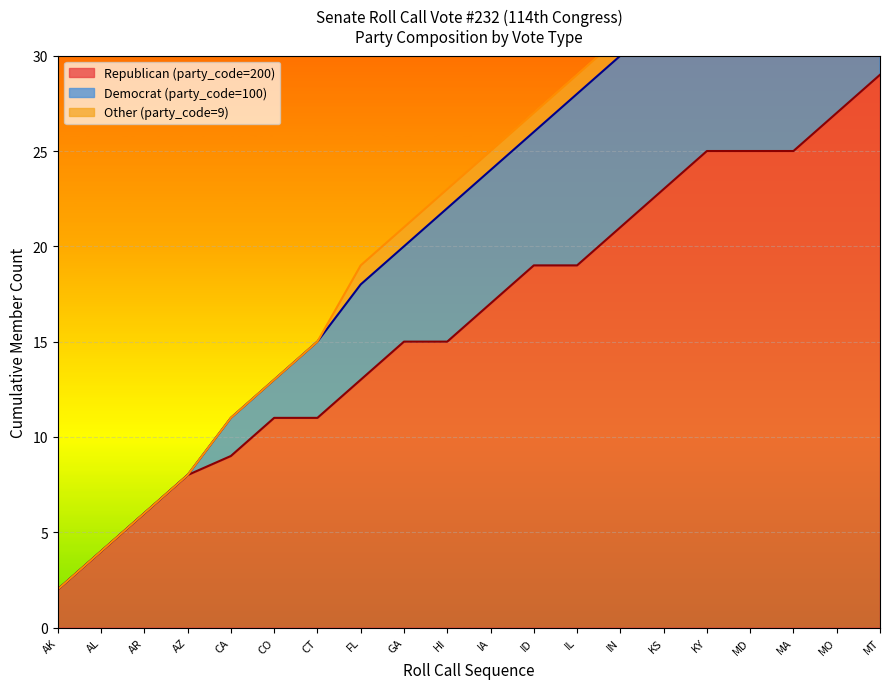

At which category is the sum across all series the highest?

114